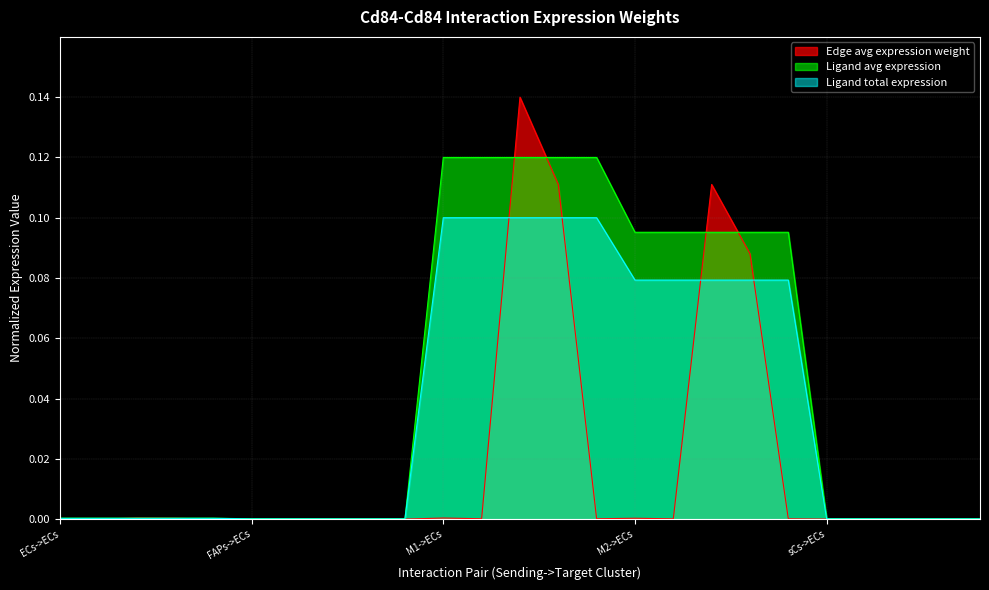

Which series has the largest range (max minus min)?

Edge avg expression weight